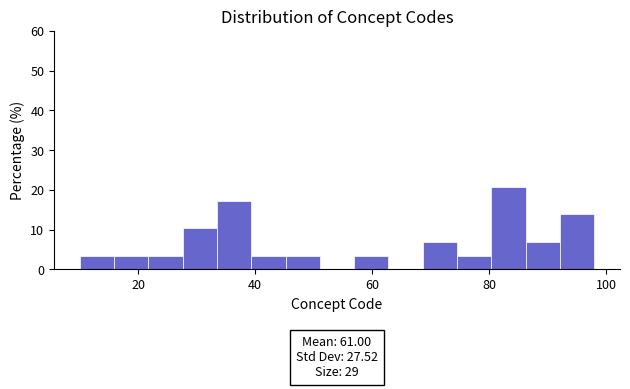

Read against the x-axis, roughly where is the centre of the tallest bar?

84